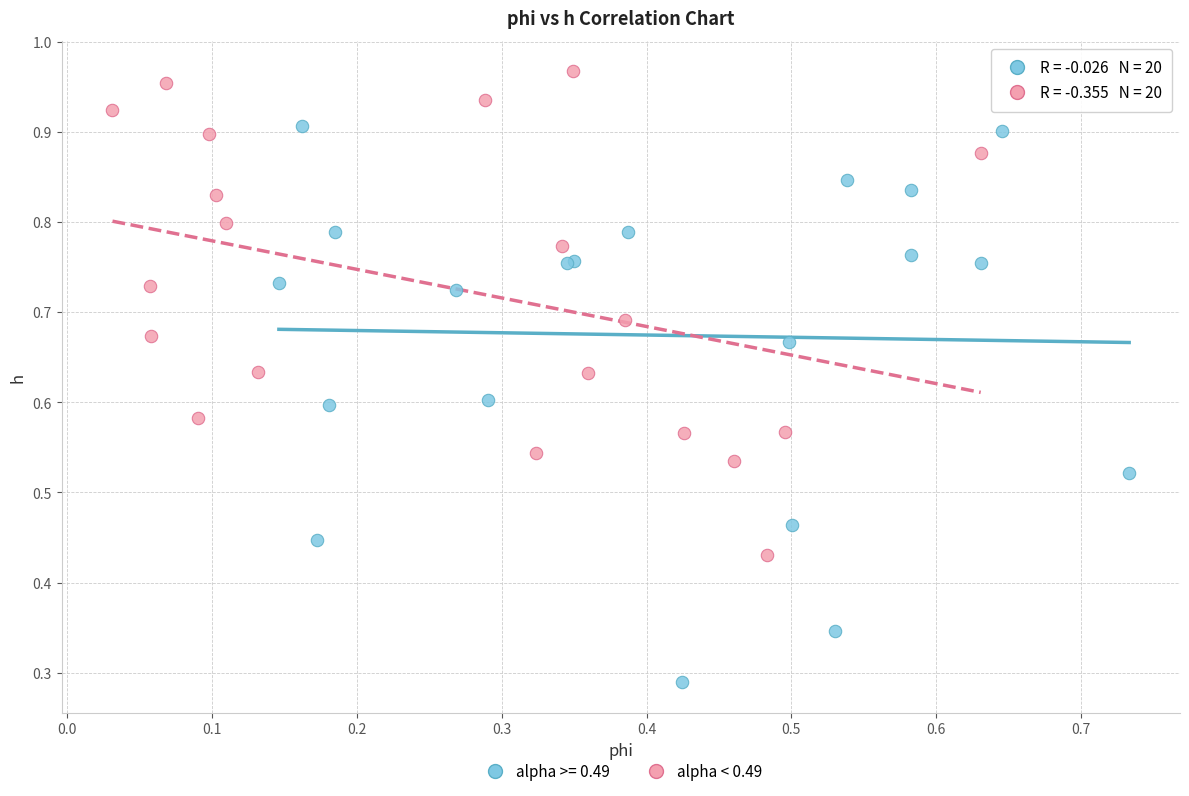

Which series has the widest spread of Y values?

alpha >= 0.49